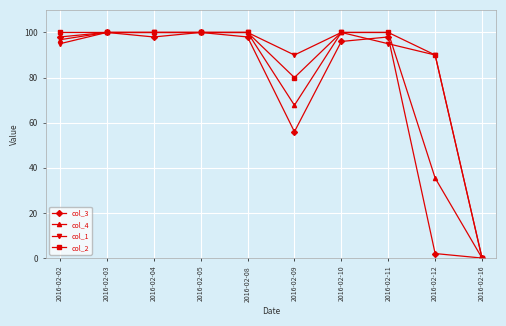

What is the sum of all col_1 values?

870.0